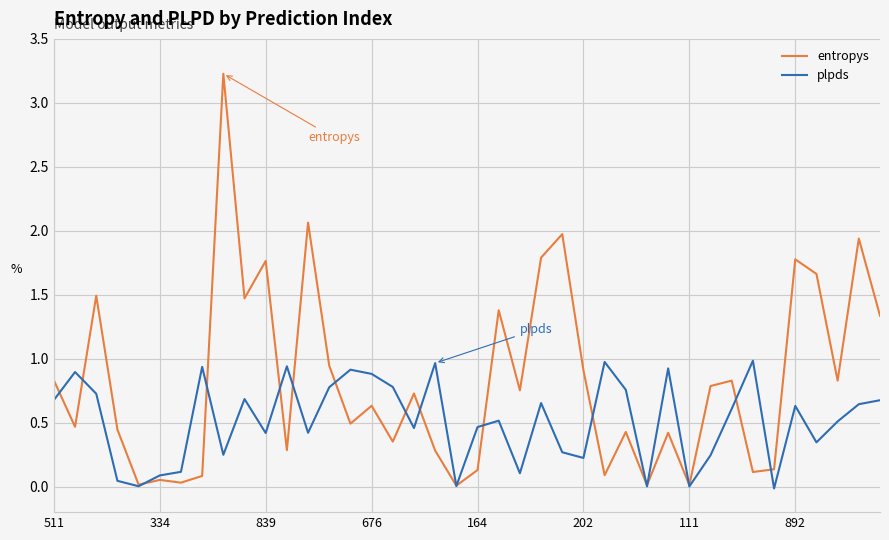

Which series has the widest spread of values?

entropys